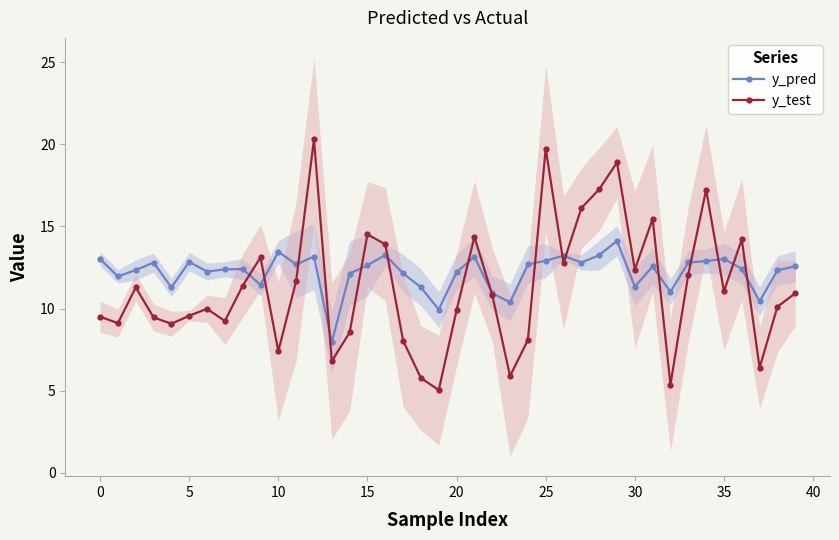

What is the lowest value of the y_test series?

5.0